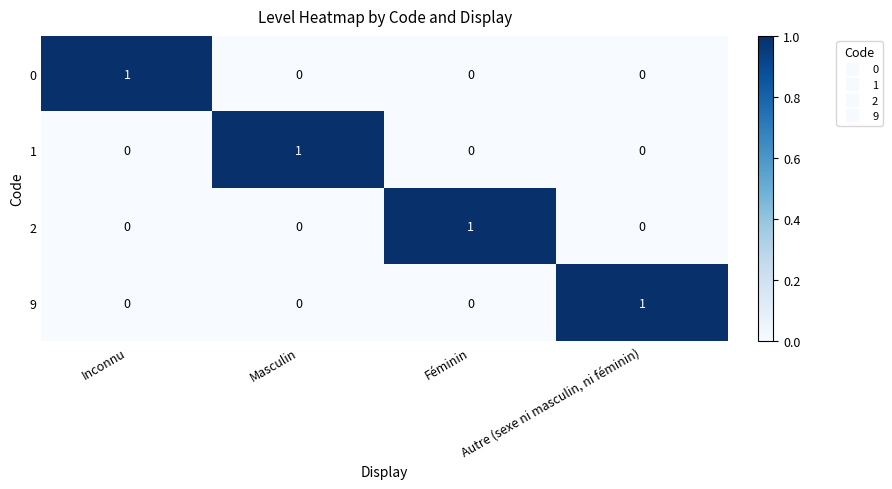

At how many categories does at least one series exceed 0?

4